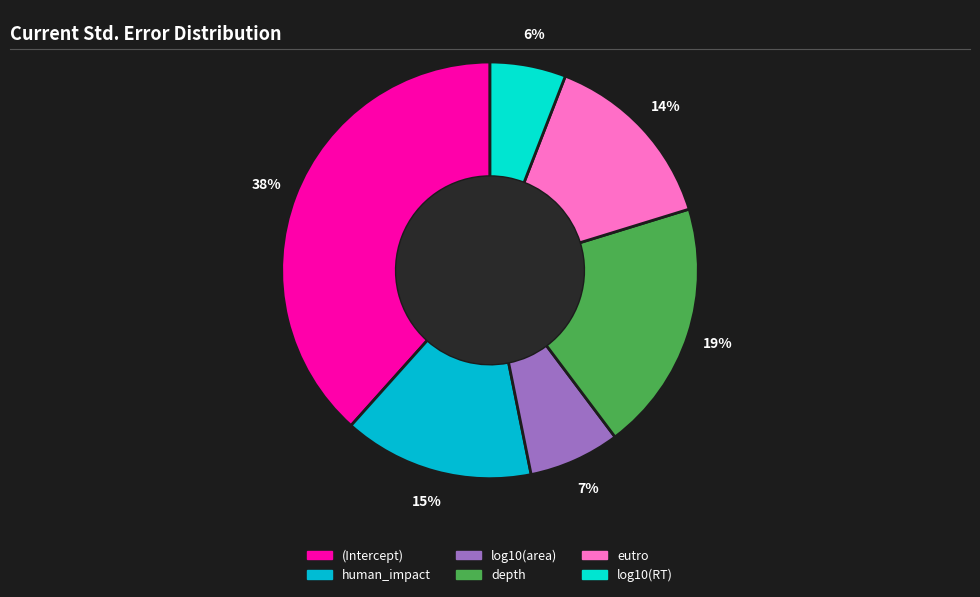

To the nearest percent, what percentage of the pie is log10(area)?

7%